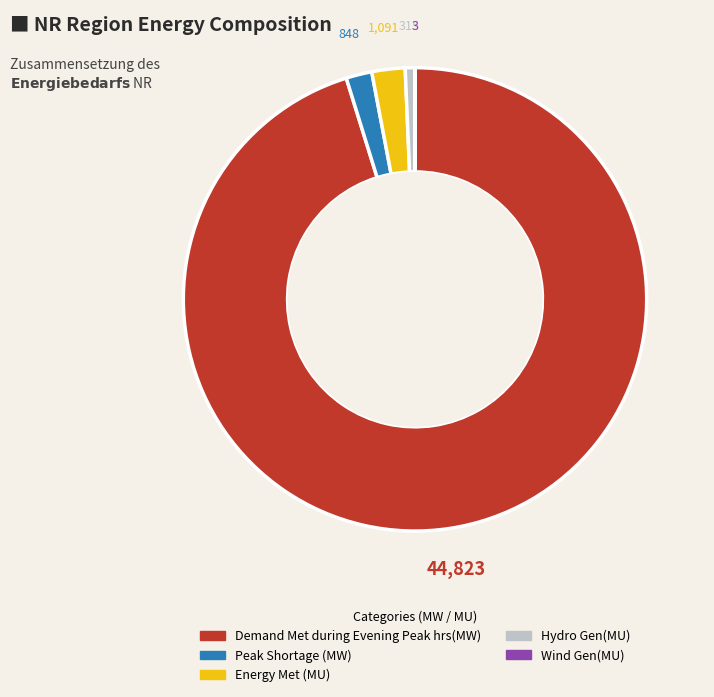

Which has a higher value, Hydro Gen(MU) or Energy Met (MU)?

Energy Met (MU)